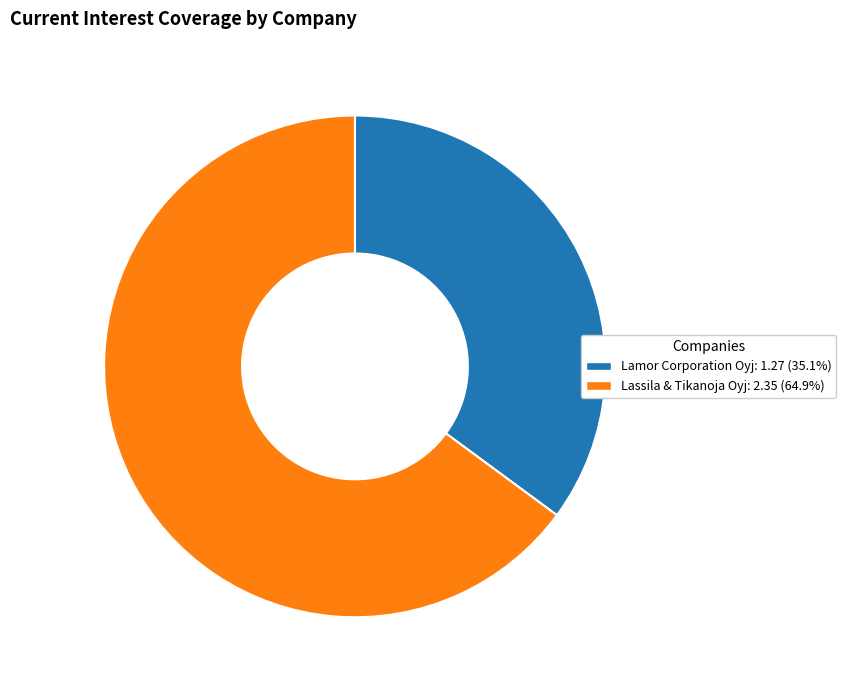

Is there any slice that represents more than half of the pie?

Yes